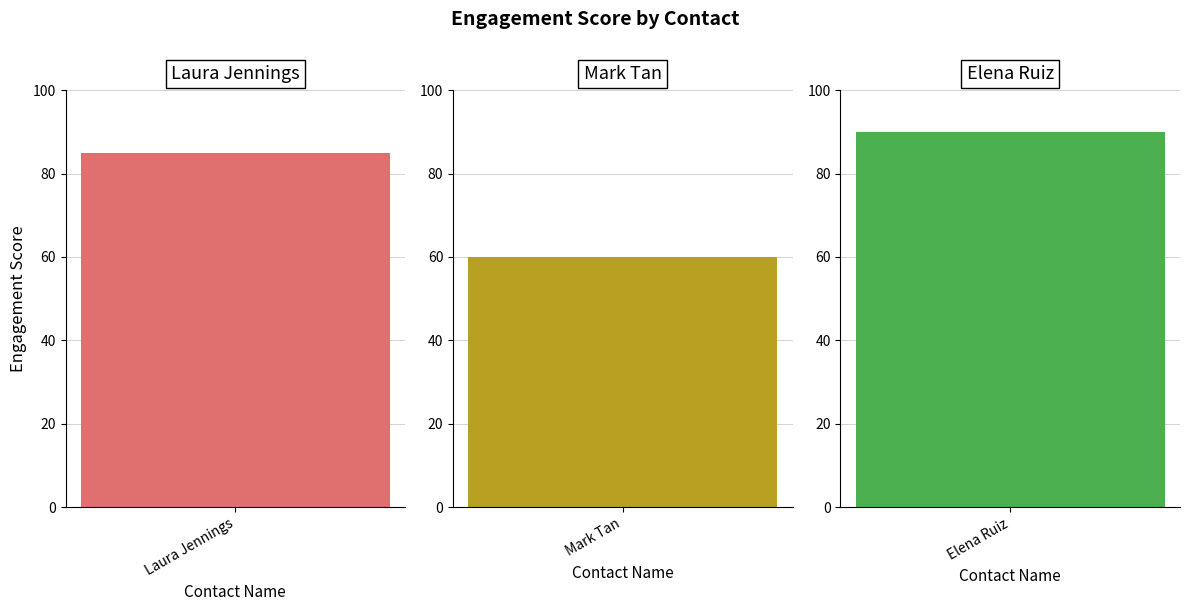

What is the difference between the maximum and minimum values?

30